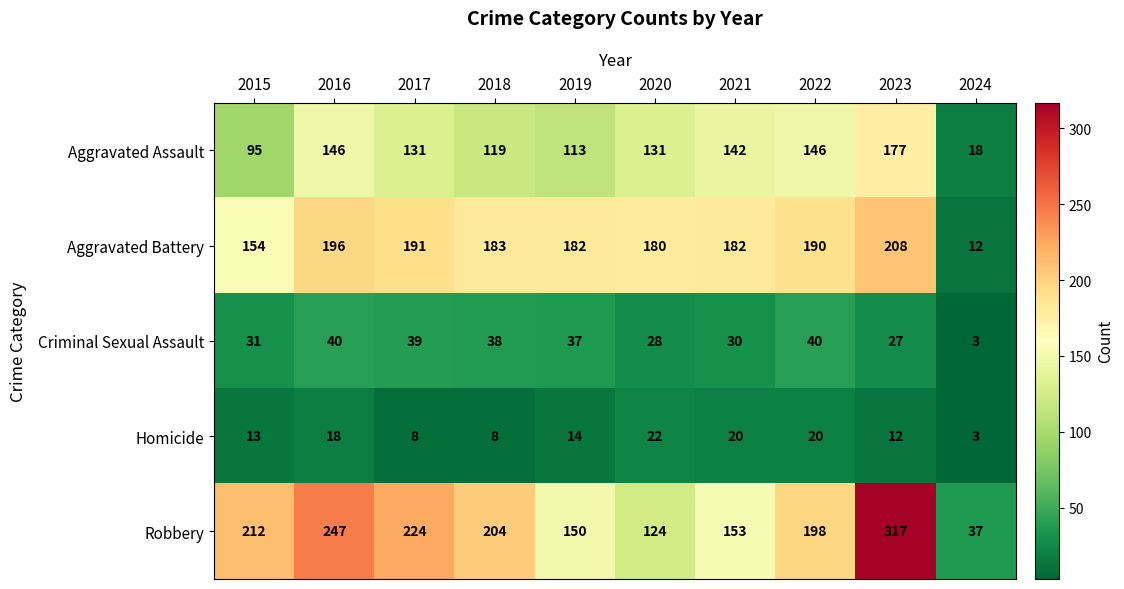

Which series has the largest total across all categories?

Robbery